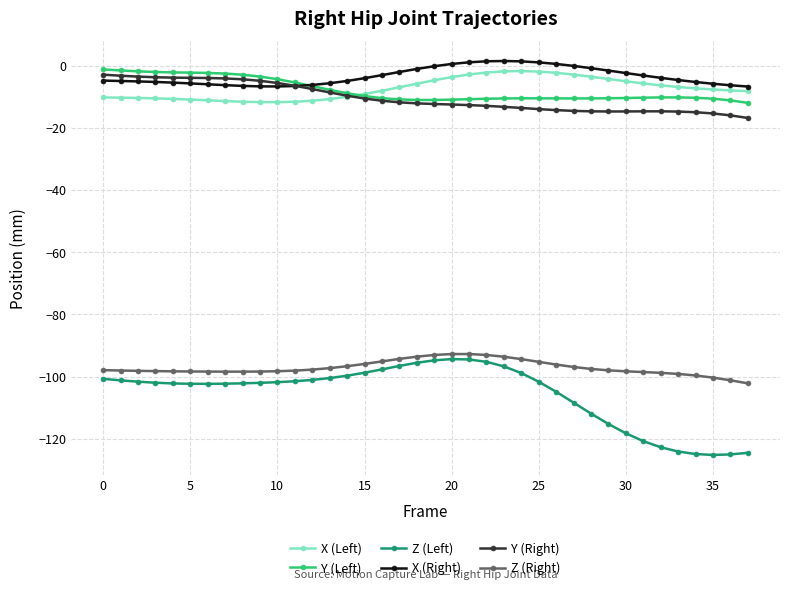

What are all the series names shown in the legend?

X (Left), Y (Left), Z (Left), X (Right), Y (Right), Z (Right)